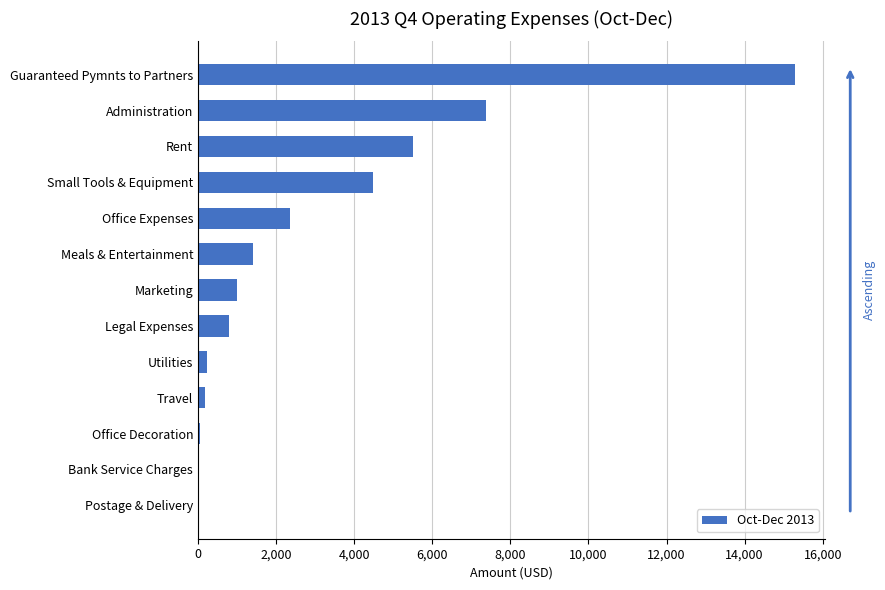

What is the greatest value displayed?

15298